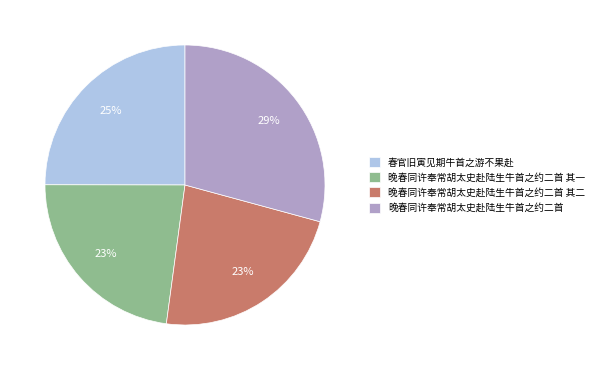

Does any single category account for the majority?

No